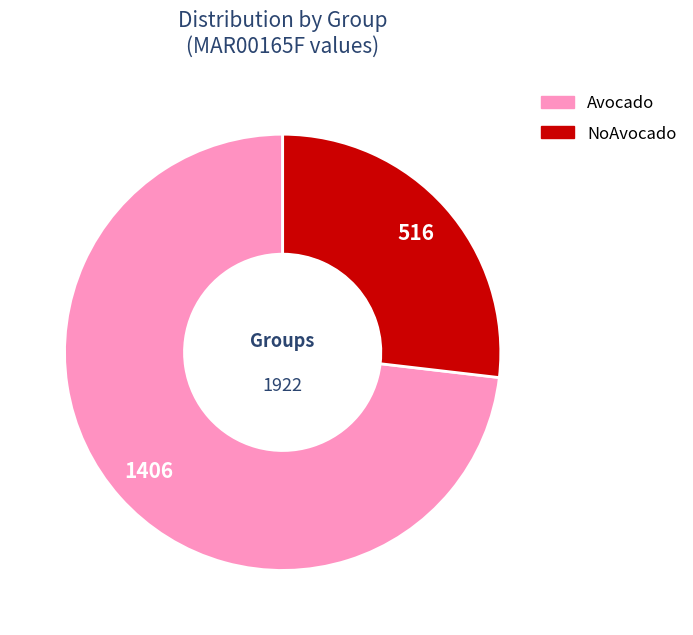

Between Avocado and NoAvocado, which is larger?

Avocado